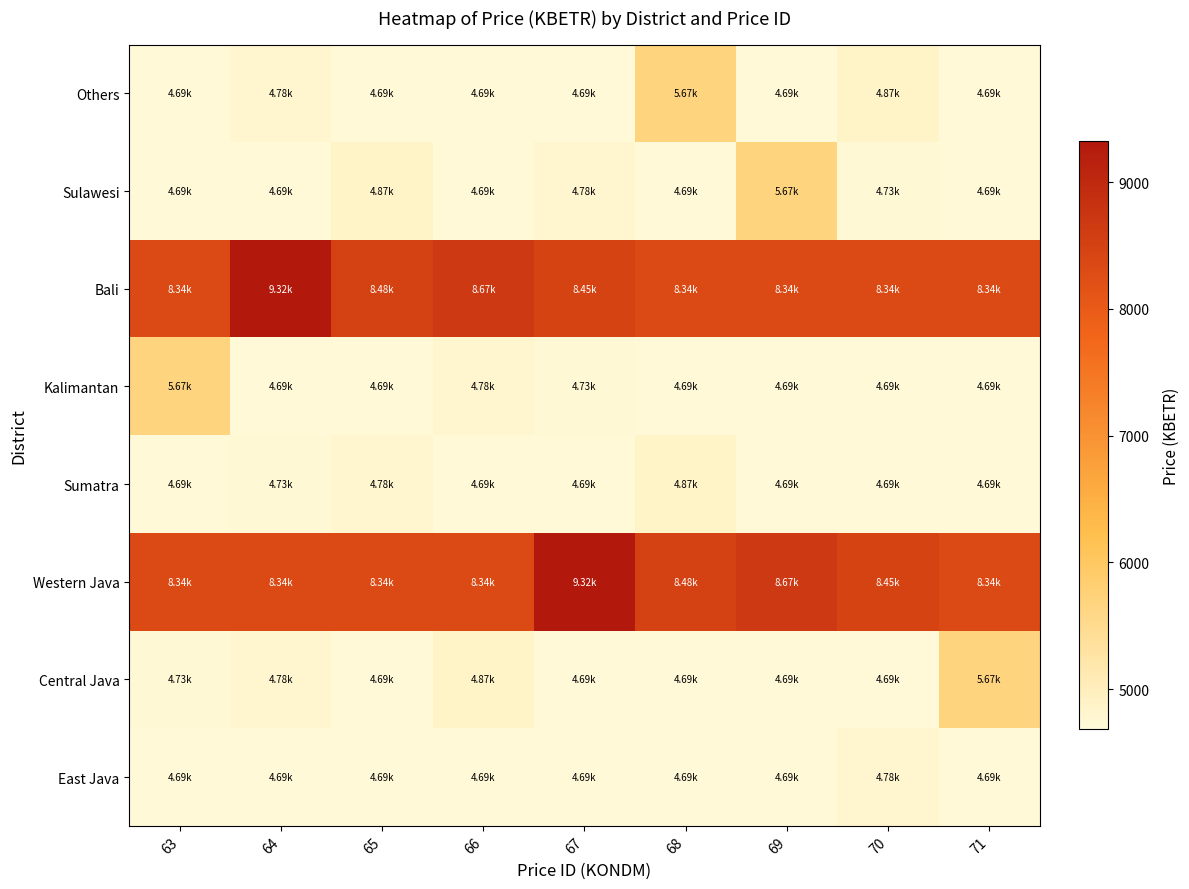

What is the total value across all series at 67?

46033.6